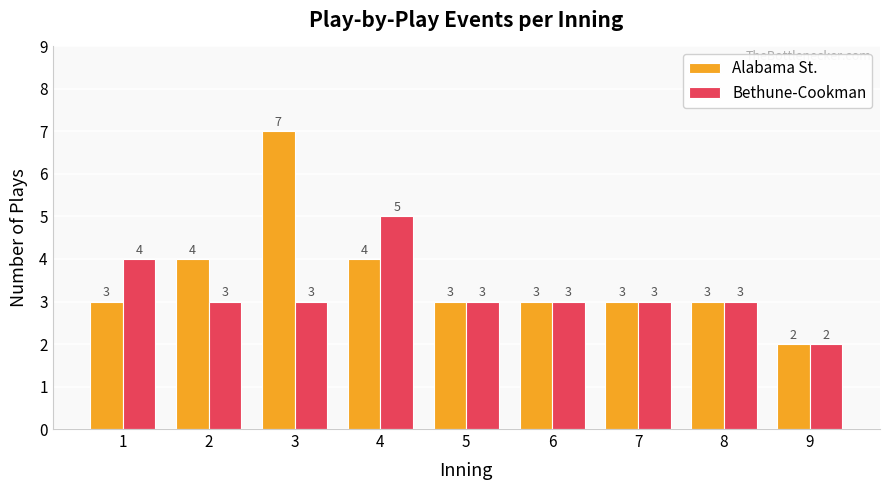

What is the highest value of the Bethune-Cookman series?

5